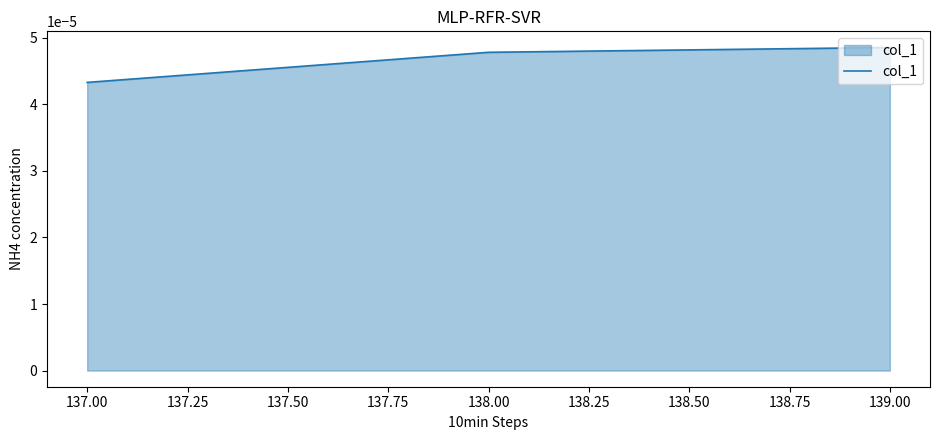

List the labels in order of value, smallest first.

137.00, 138.00, 139.00